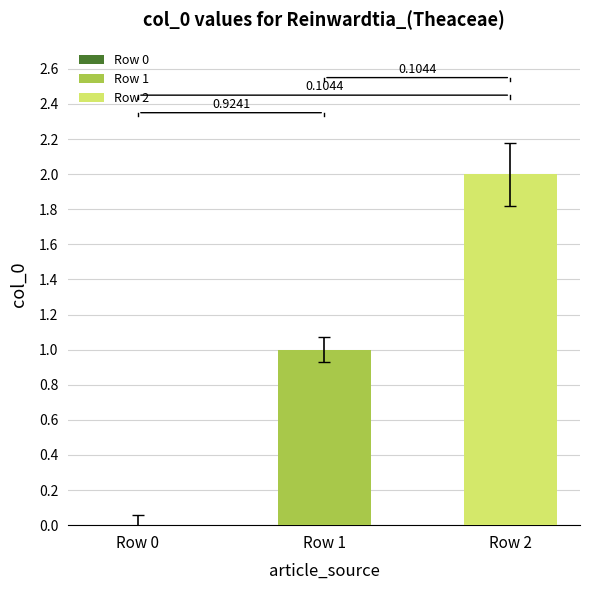

Does the chart contain stacked bars?

No